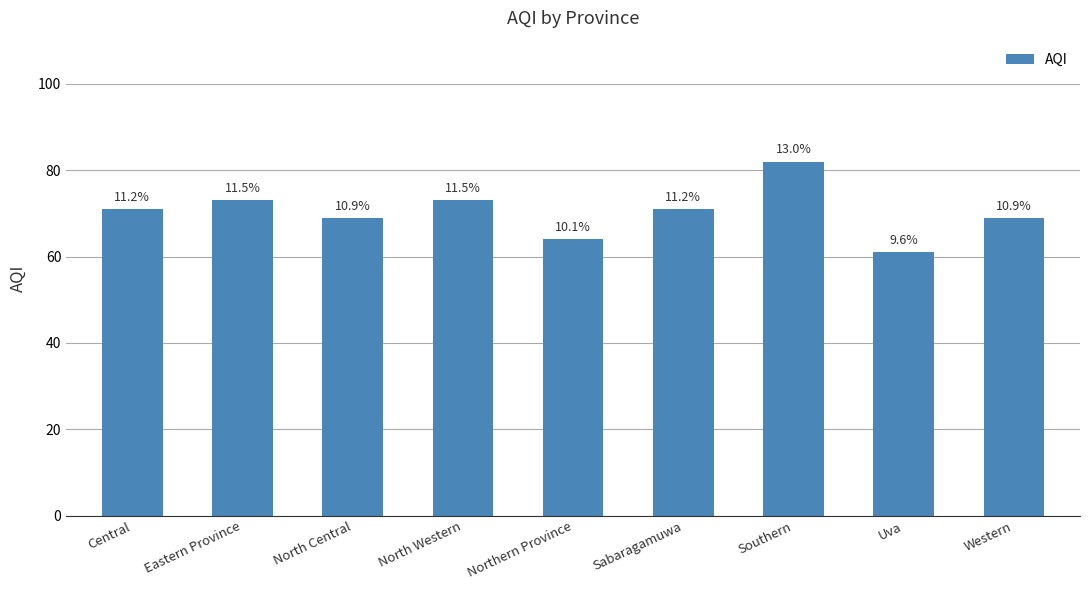

What is the change in value from North Central to Sabaragamuwa?

+2